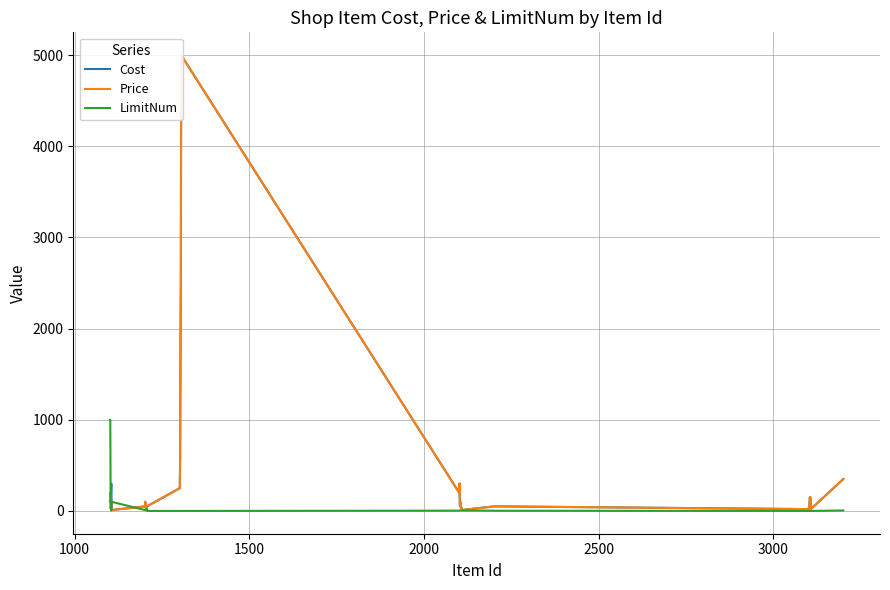

What is the maximum value for LimitNum?

999